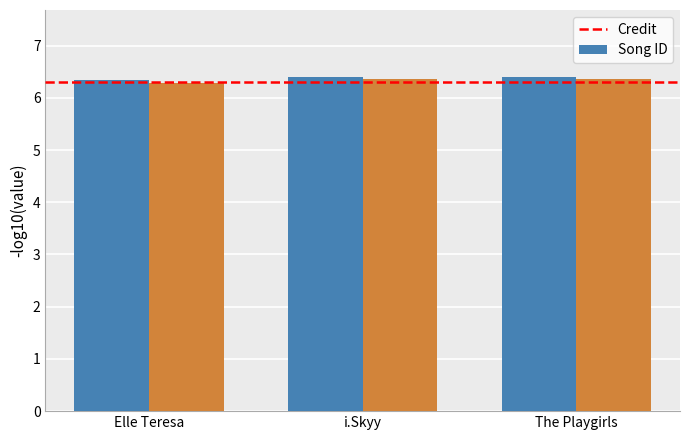

What is the smallest value displayed?

6.3